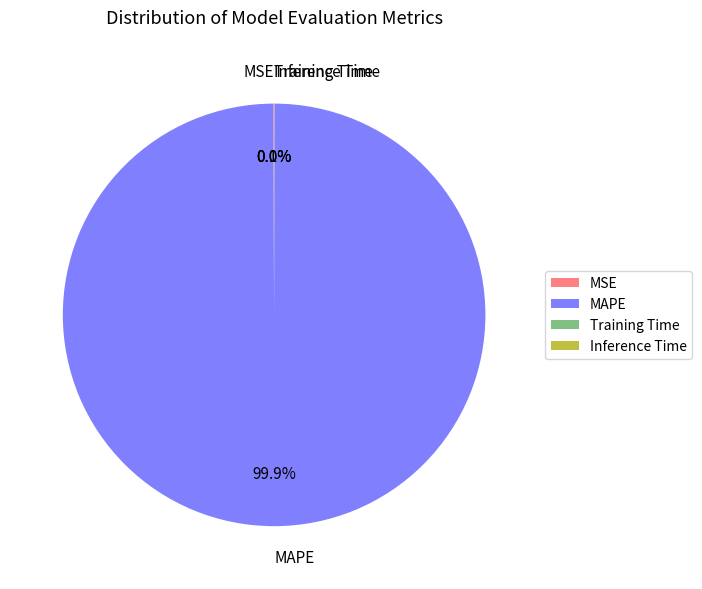

Which category has the biggest portion of the pie?

MAPE